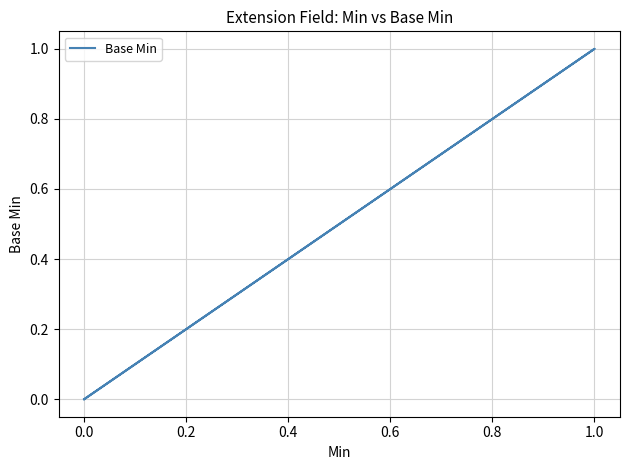

How many lines are shown in the chart?

1